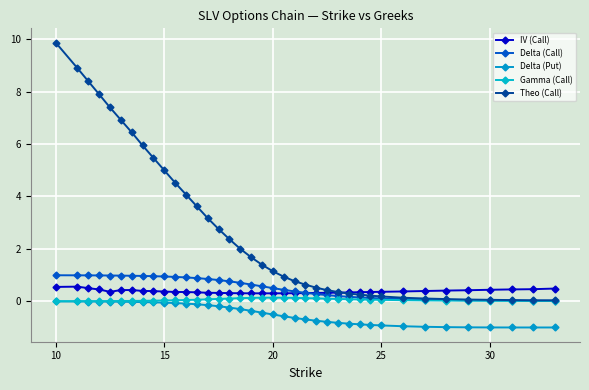

How many distinct data groups are displayed?

5